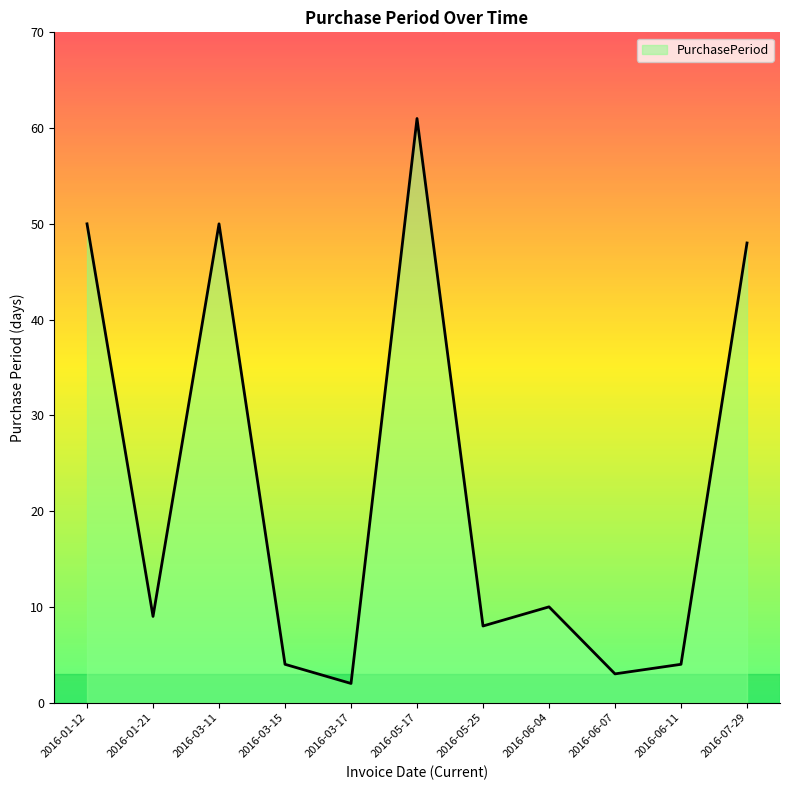

True or false: there are more than 2 points higher than both neighbors.

True